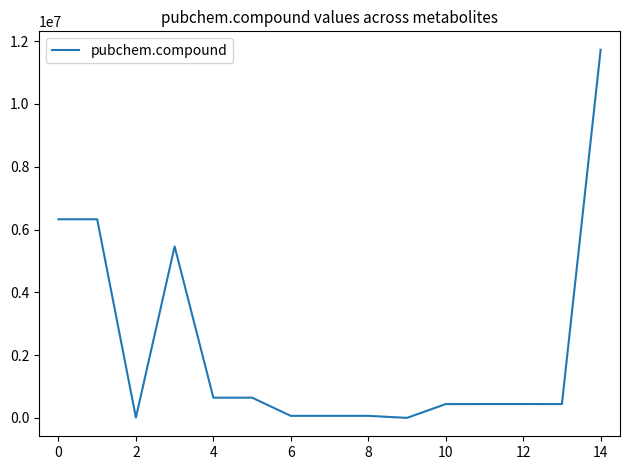

What is the difference between the maximum and minimum values?

11727158